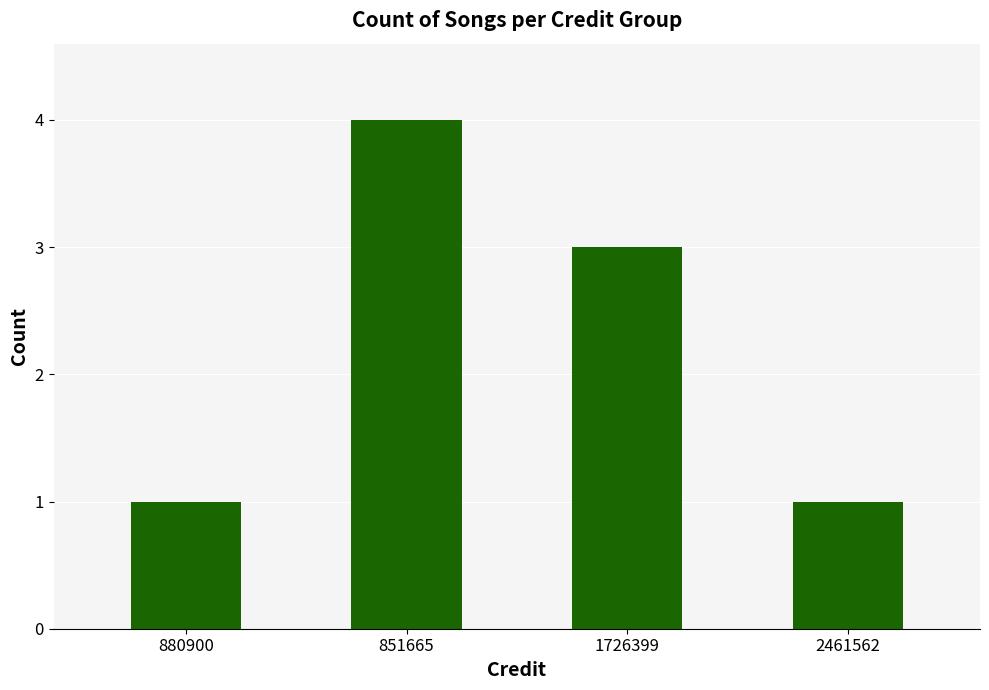

How many data points are less than 3?

2